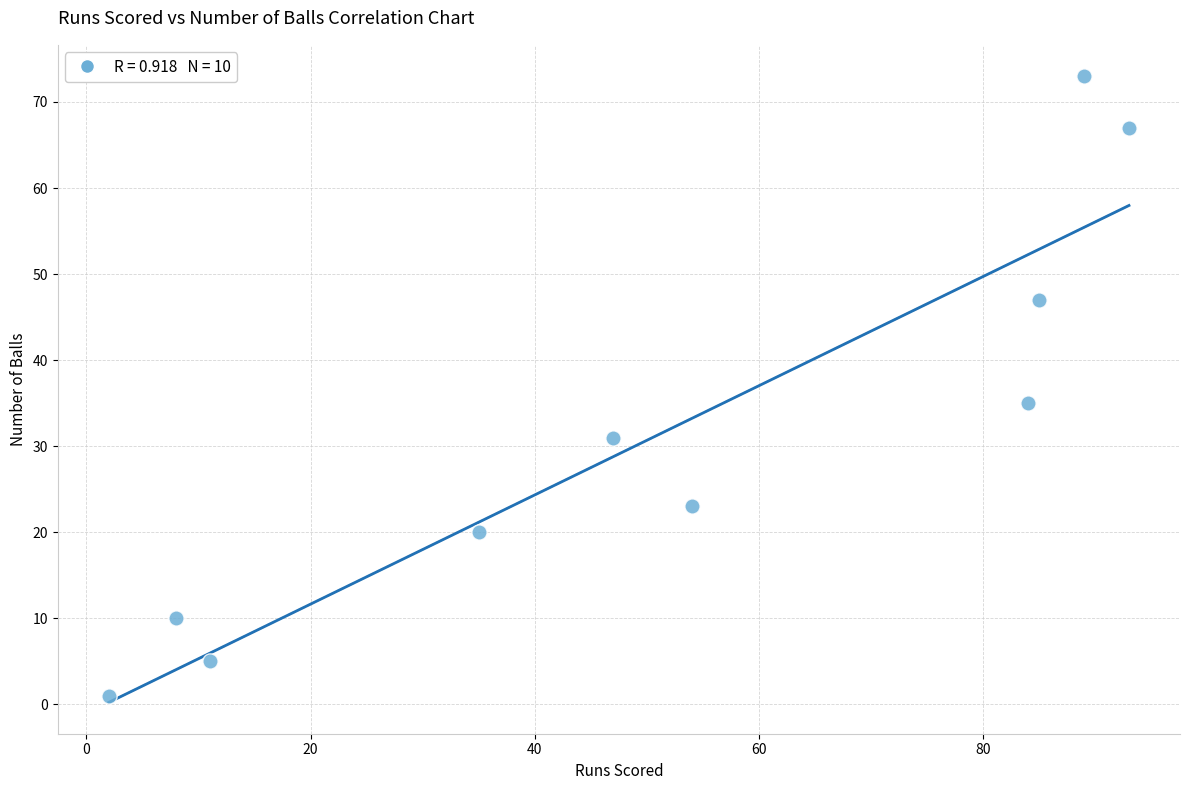

What is the range of Y values (max minus min)?

72